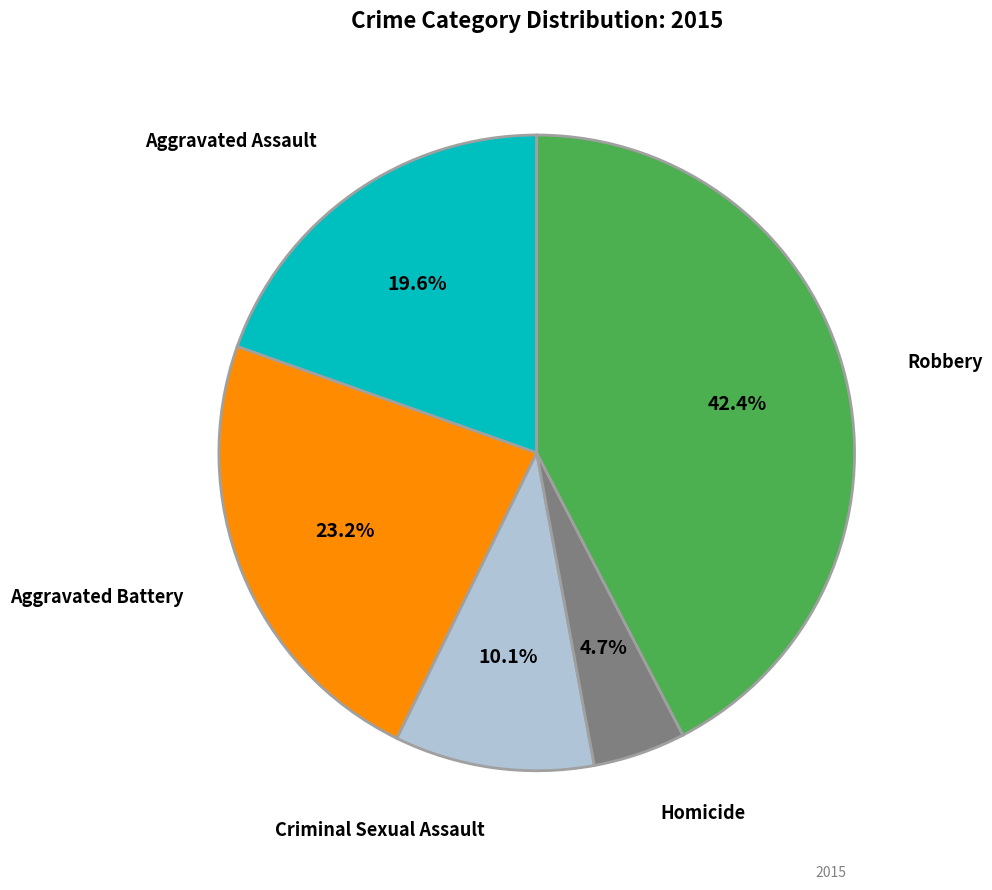

To the nearest percent, what is the average slice percentage?

20%